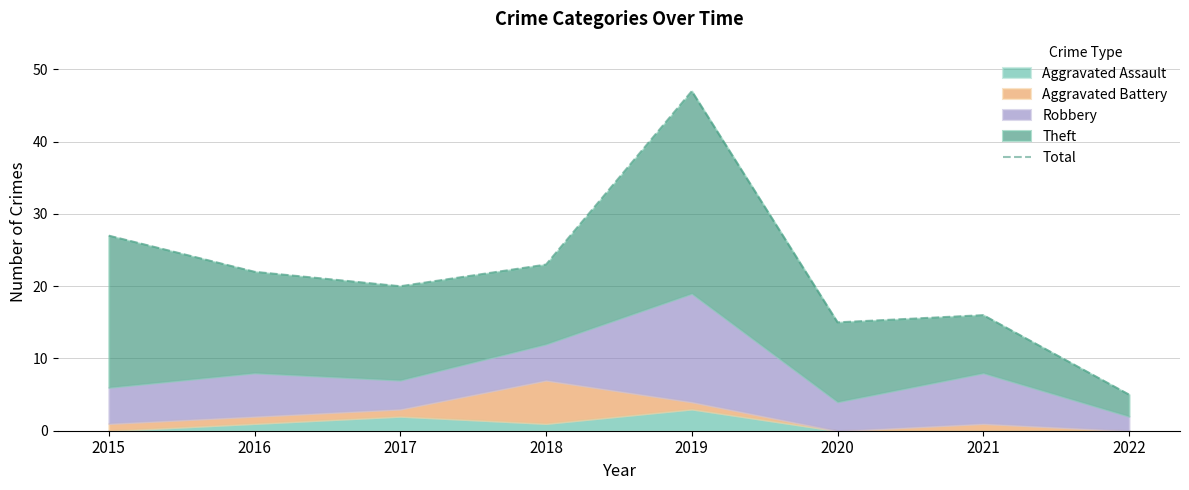

List the labels in order of value, smallest first.

2022, 2020, 2021, 2017, 2016, 2018, 2015, 2019